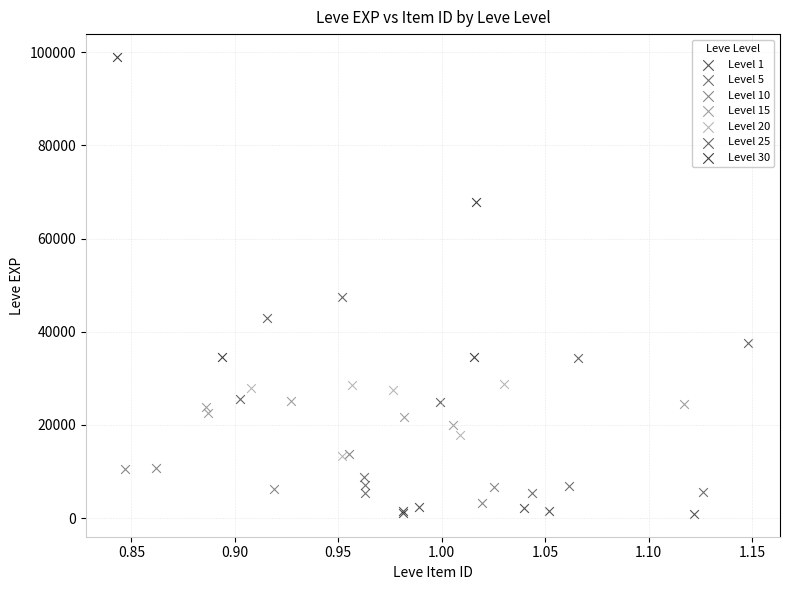

Which series has the widest spread of Y values?

Level 30